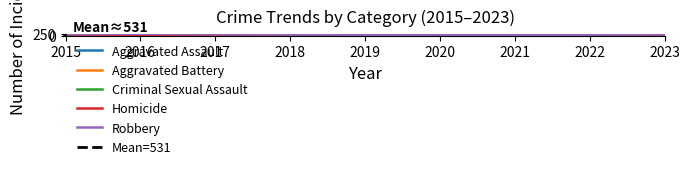

How many interior local valleys does the Robbery series have?

1